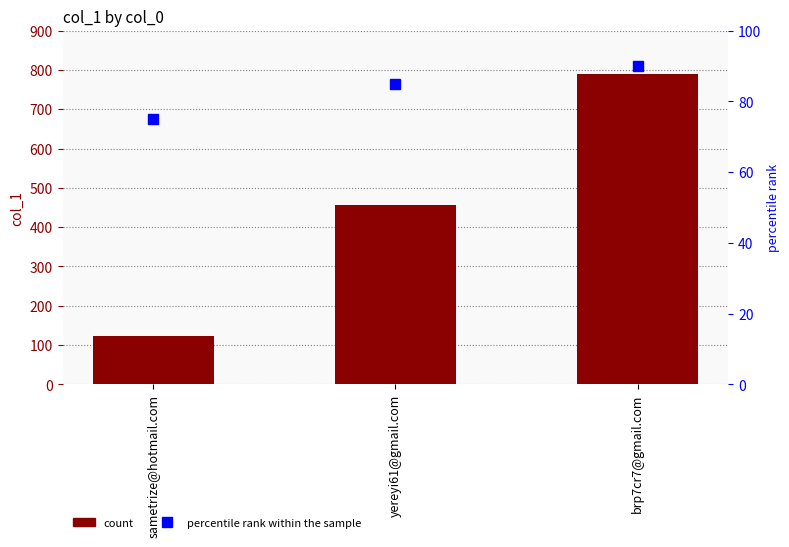

List the series in order of their peak value, lowest first.

percentile rank within the sample, col_1